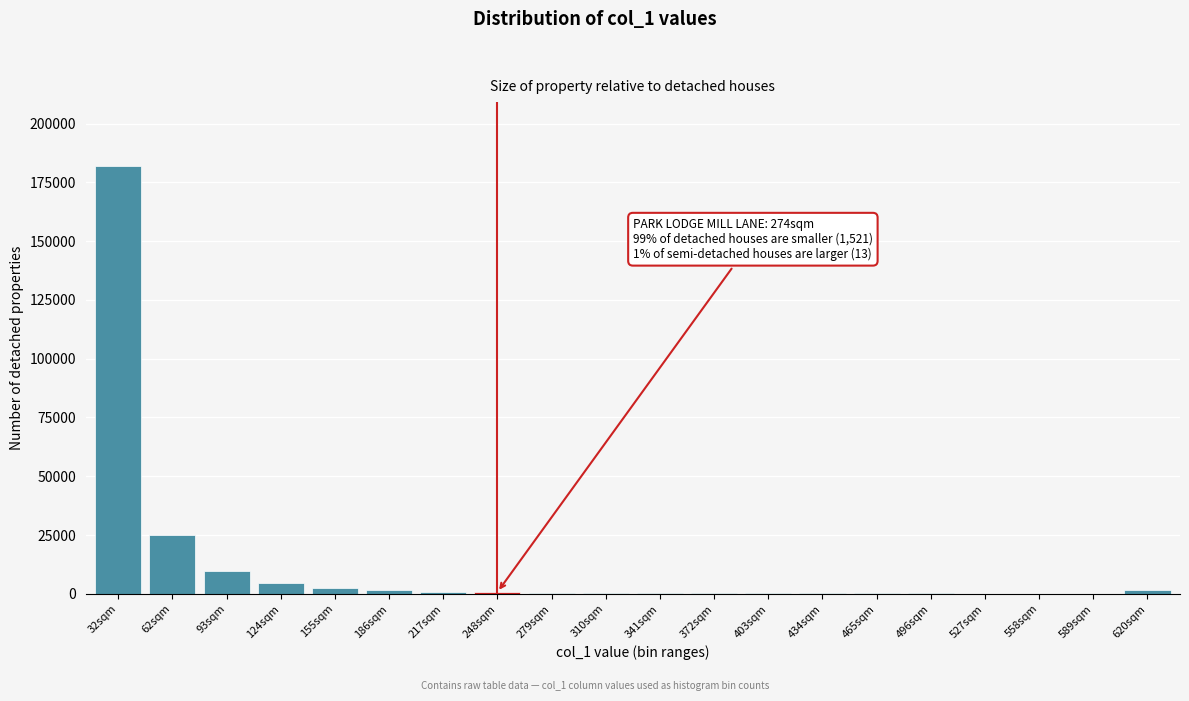

What is the greatest value displayed?

181835